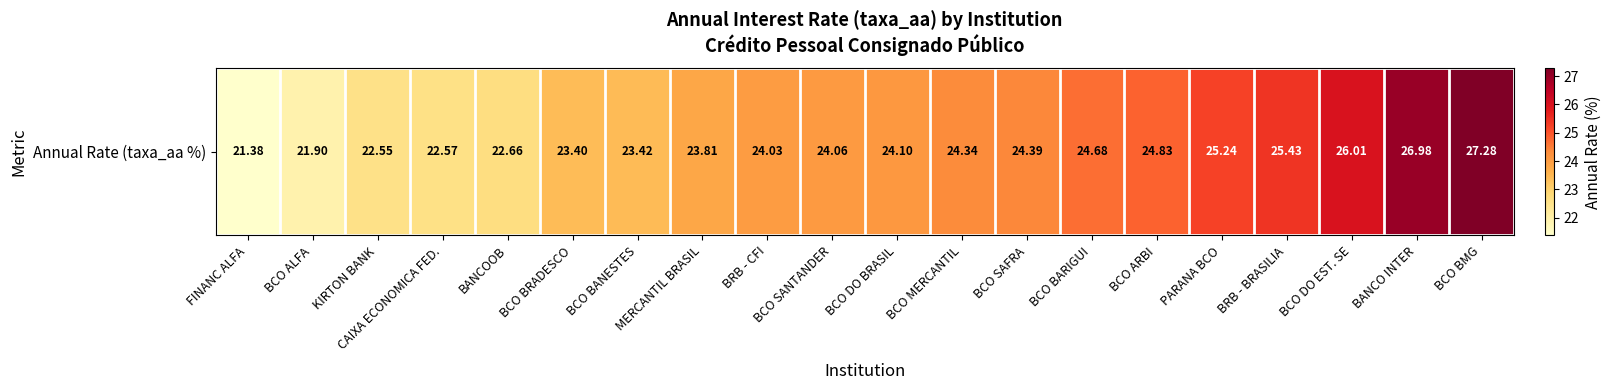

What is the difference between the maximum and minimum values?

5.9